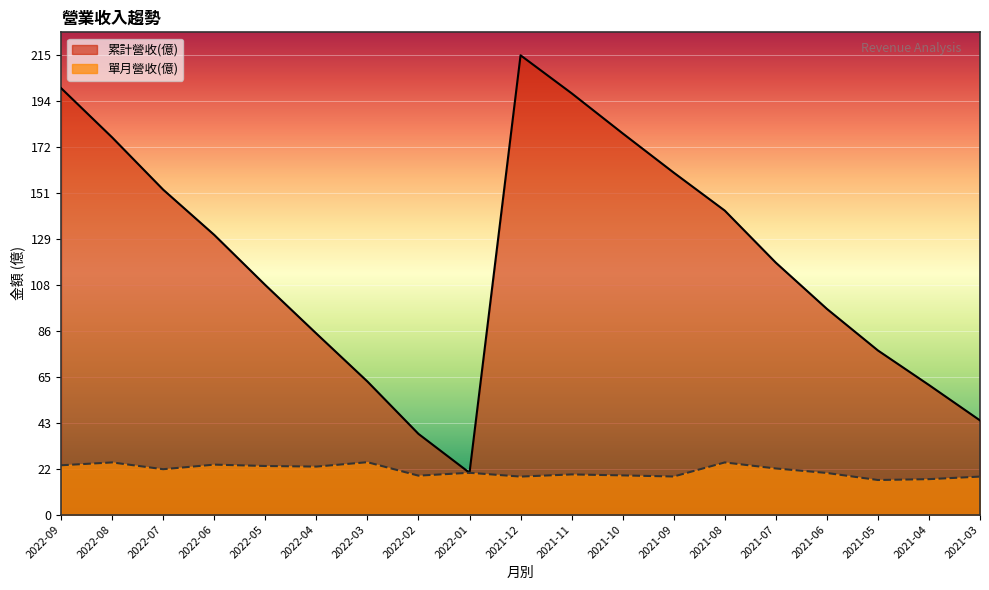

Where is the first local maximum for 單月營收(億)?

2022-08